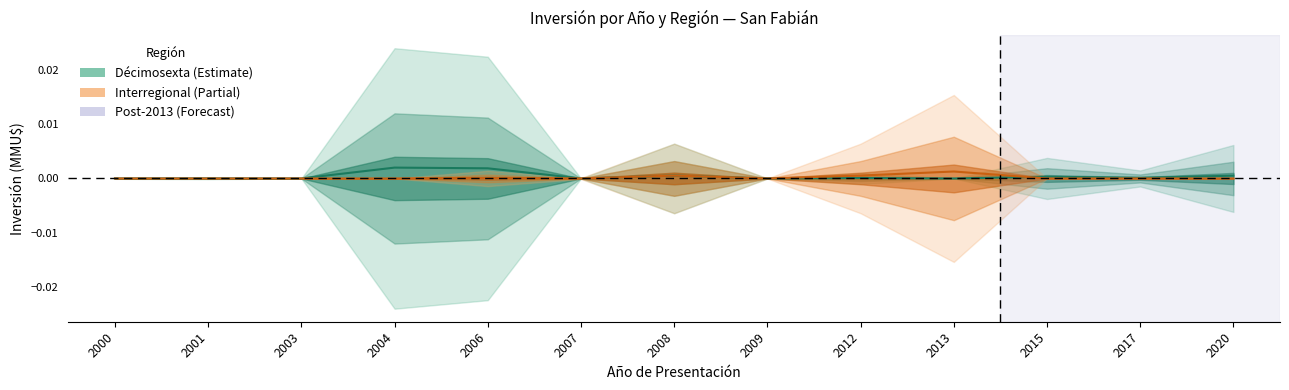

Which series ends up on top after the final intersection of Interregional and Décimosexta?

Décimosexta